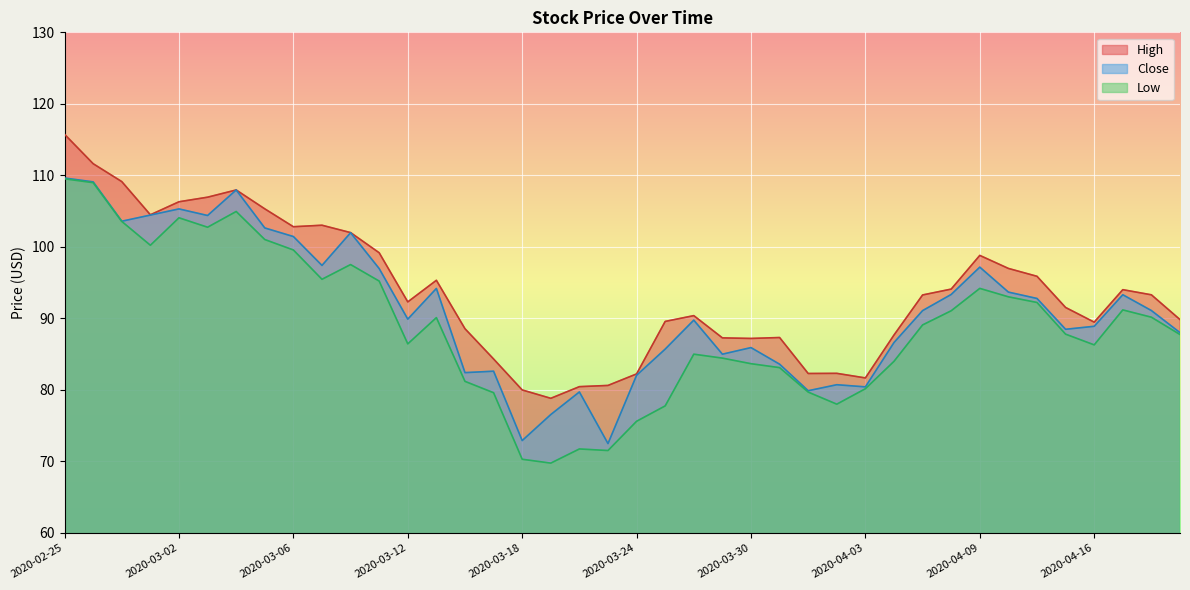

In High, how many points are higher than both neighbors (excluding endpoints)?

8